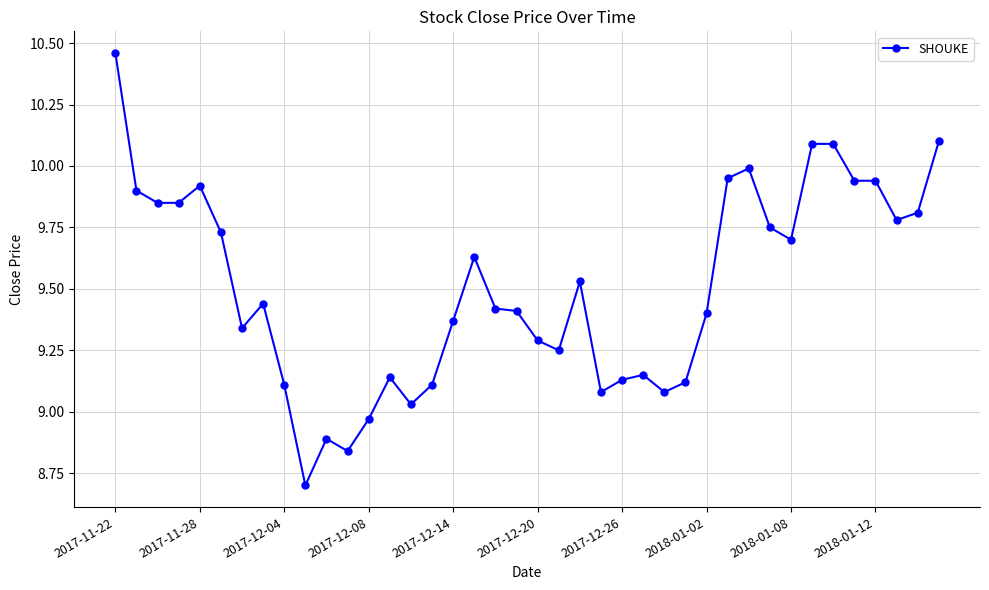

True or false: the data has more than 1 interior local peaks.

True